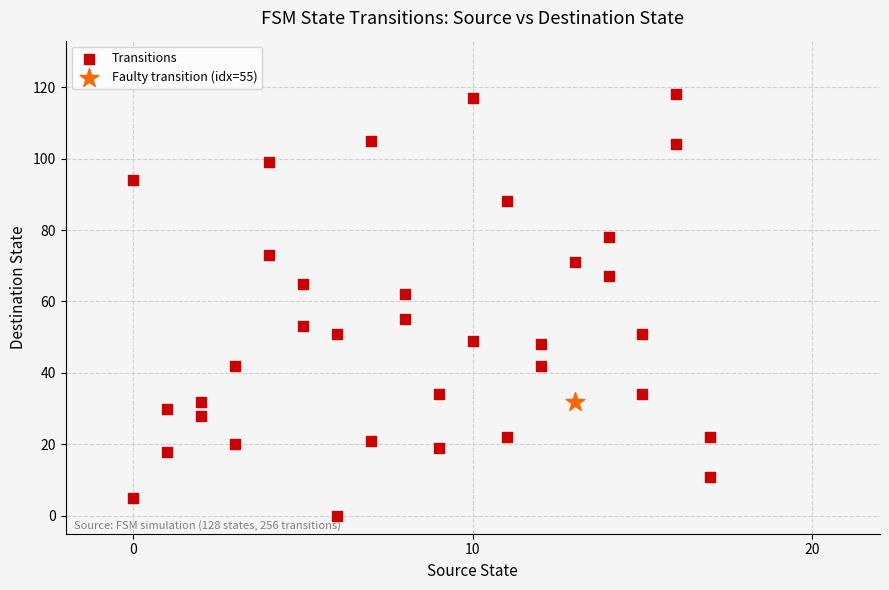

What are all the series names shown in the legend?

Transitions, Faulty transition (idx=55)